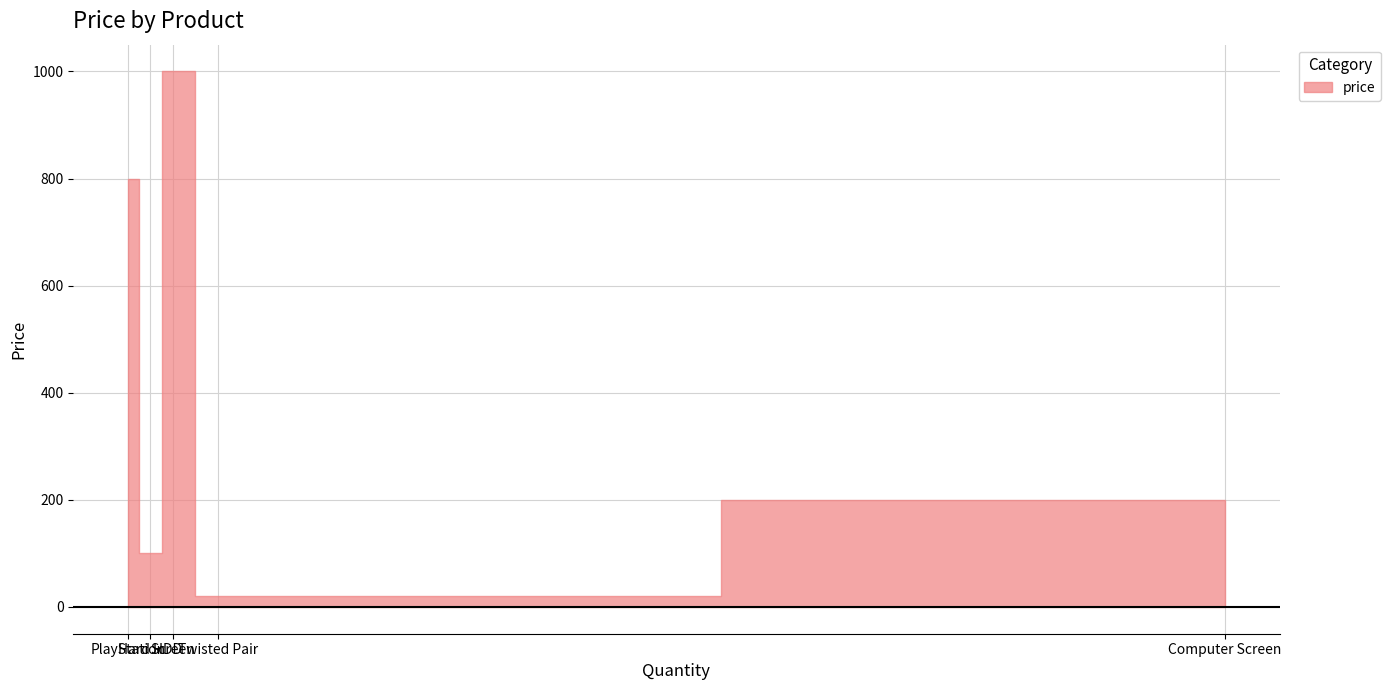

Rank the categories by value from lowest to highest.

Twisted Pair, Hard HDD, Computer Screen, PlayStation, Screen